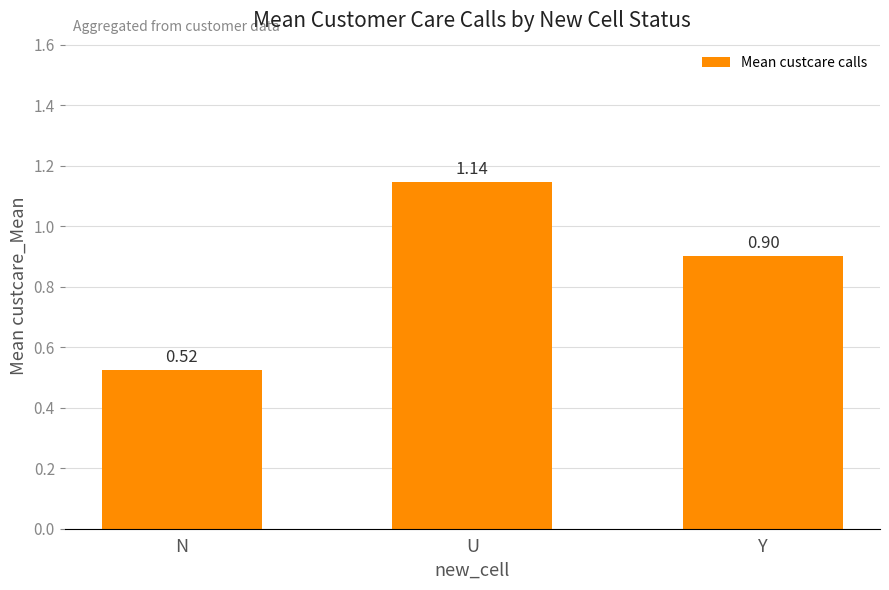

Which label corresponds to the largest value in the chart?

U